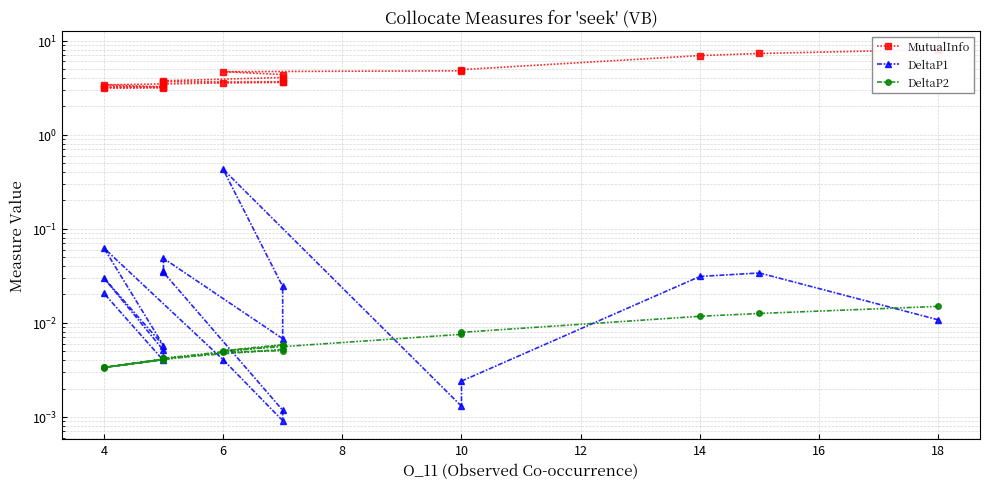

Does the chart display data point markers on the line(s)?

Yes